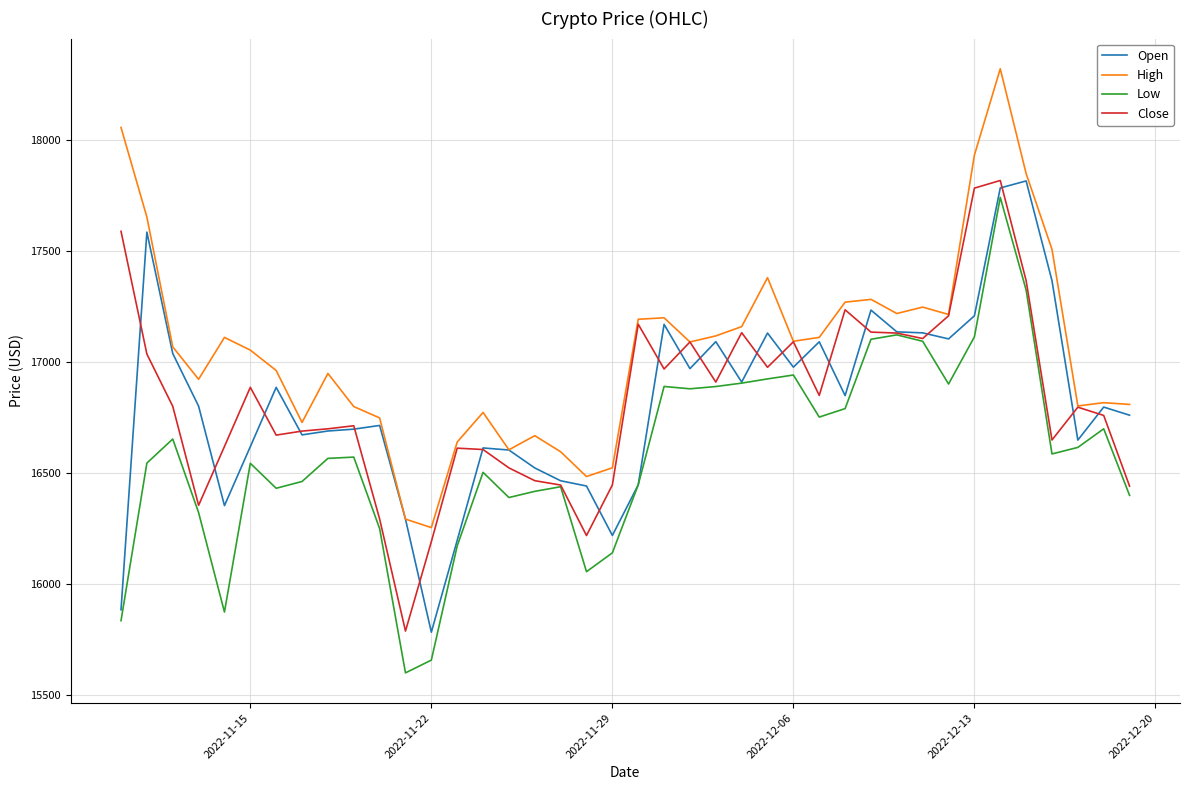

What is the highest value of the High series?

18318.5